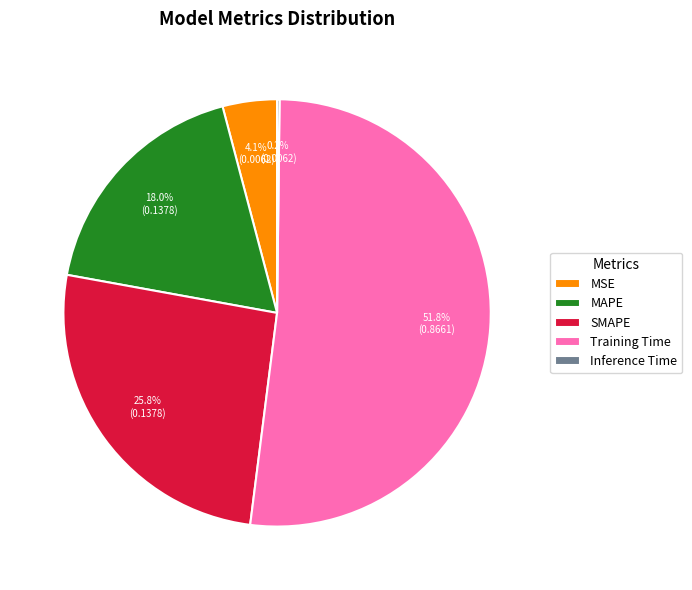

To the nearest percent, what is the combined percentage of Training Time and SMAPE?

78%